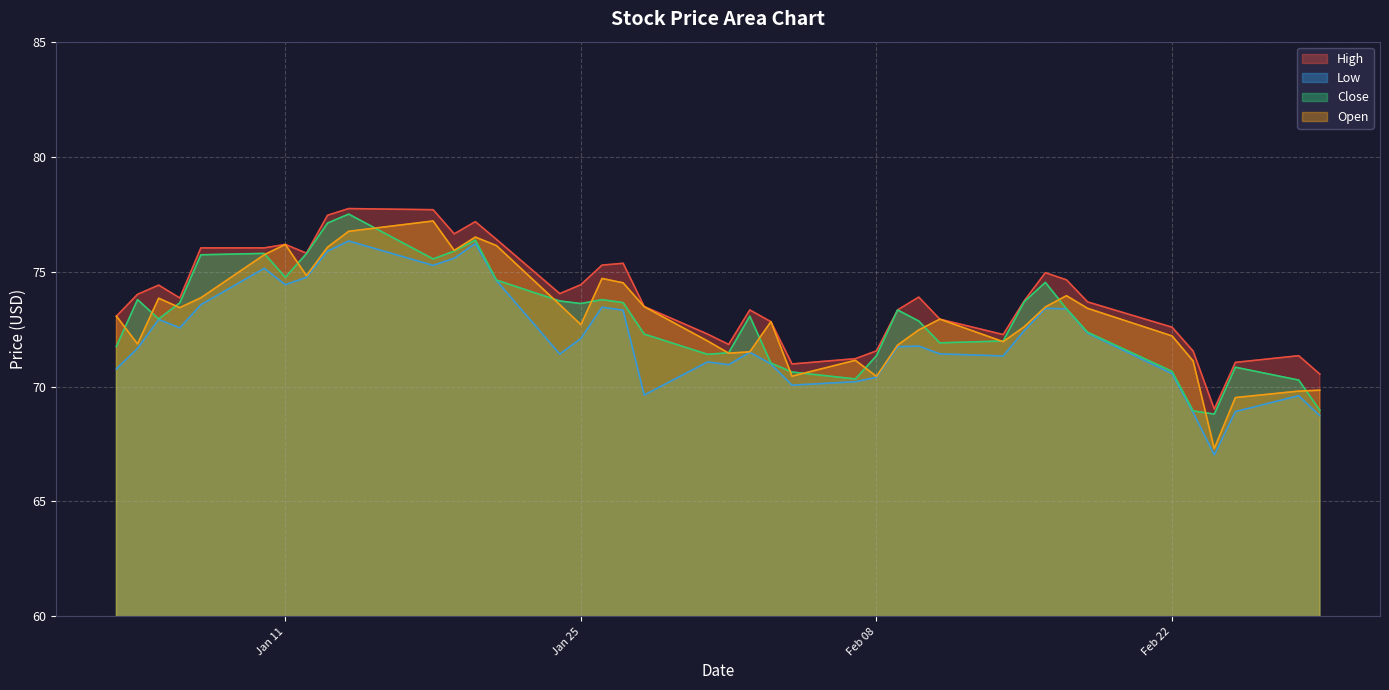

What is the sum of all Open values?

2922.4